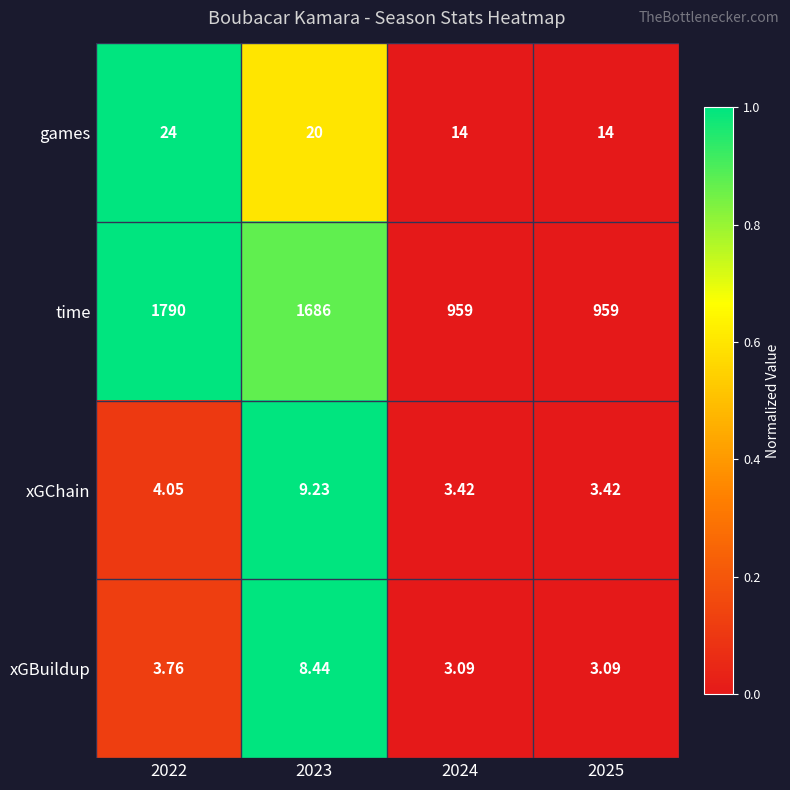

How many distinct data groups are displayed?

4